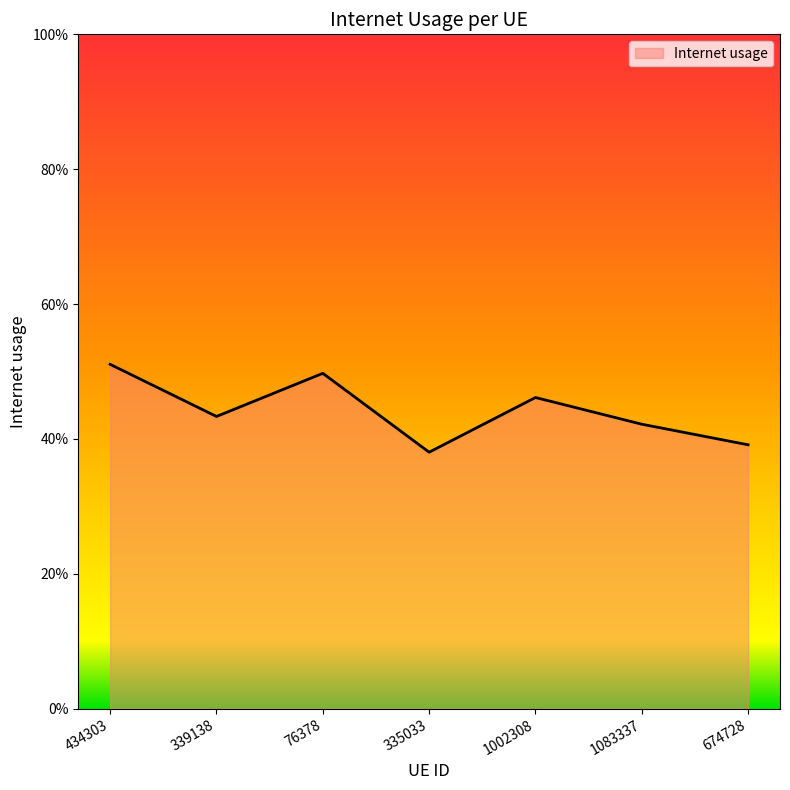

The chart shows a value of 0.4 at 674728. True or false?

True